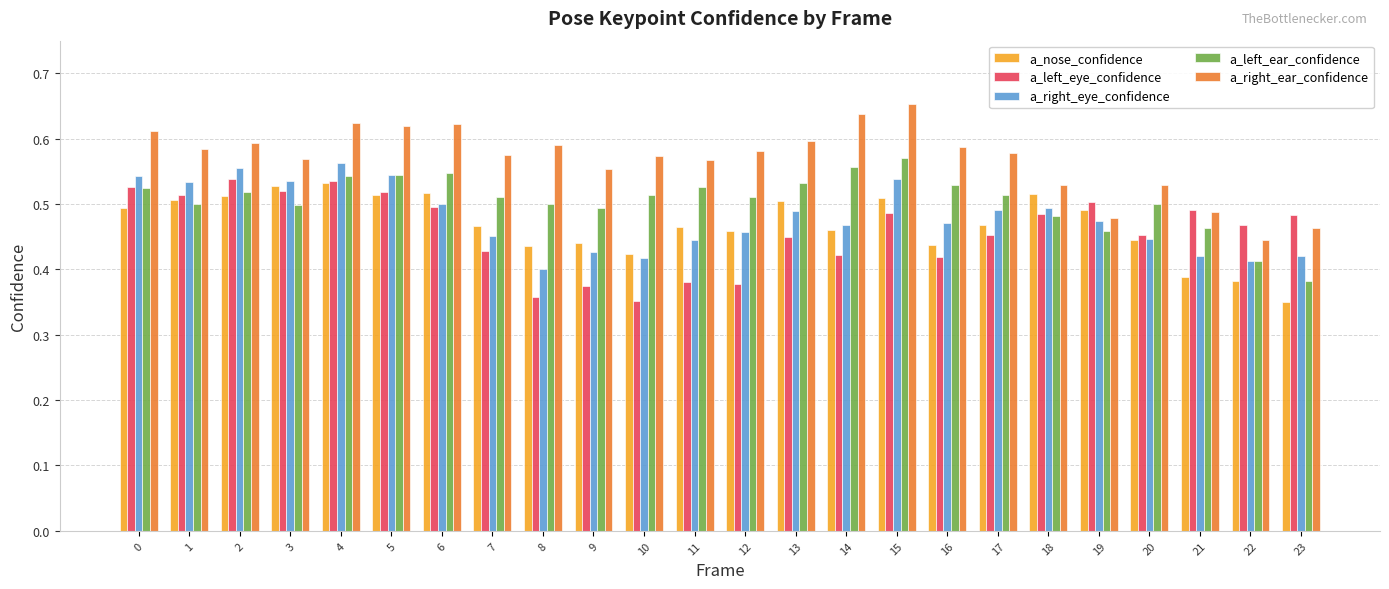

What is the total value across all series at 5?

2.7